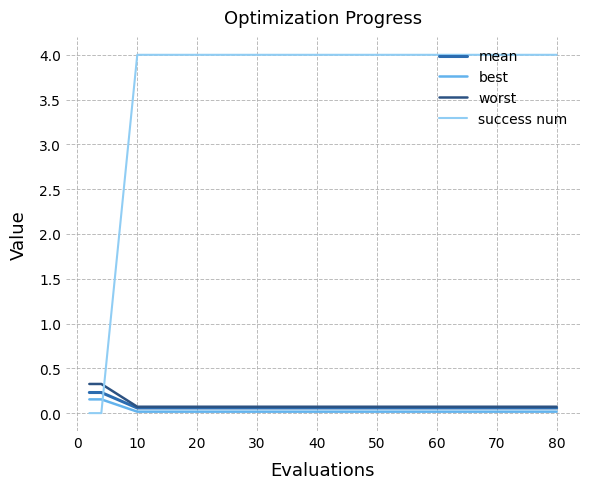

After their last crossing, which series has the higher values: success num or mean?

success num